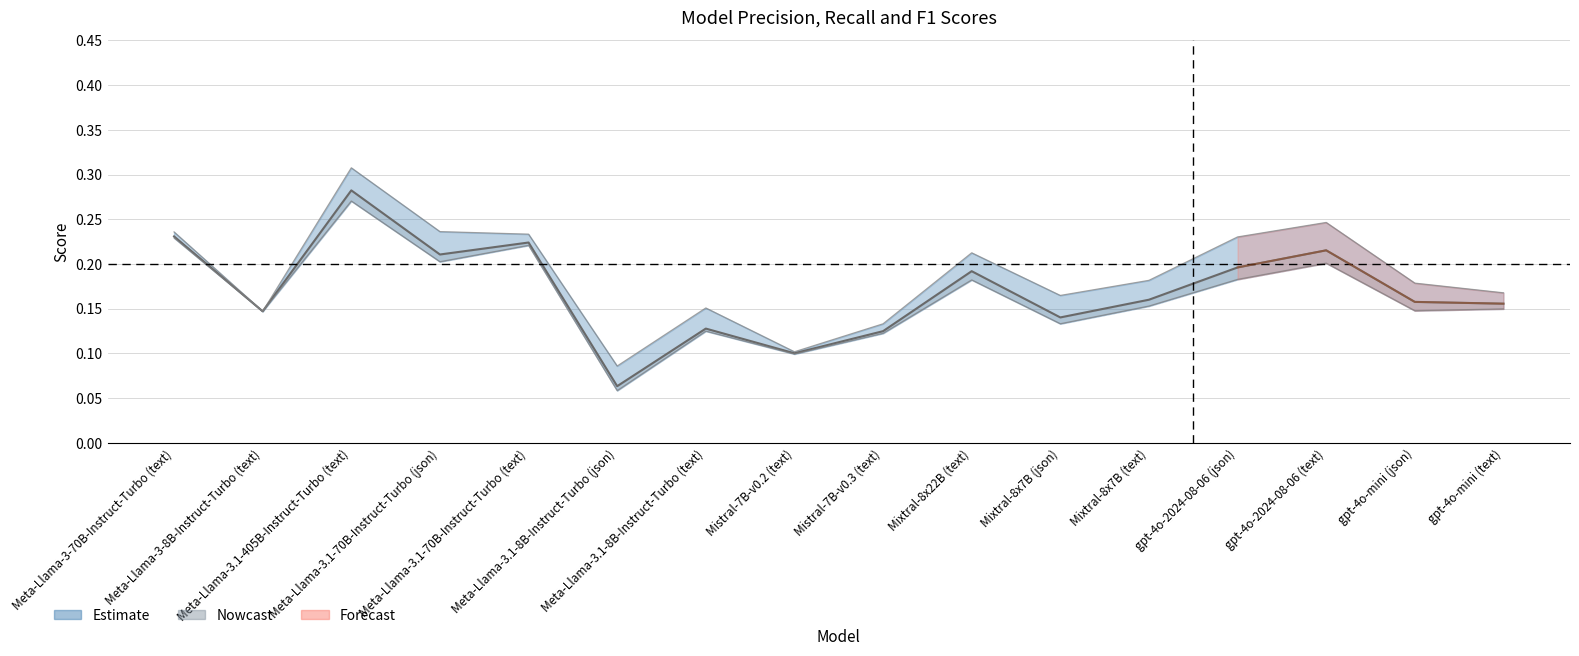

What is the label of the 16th point from the right?

Meta-Llama-3-70B-Instruct-Turbo (text)